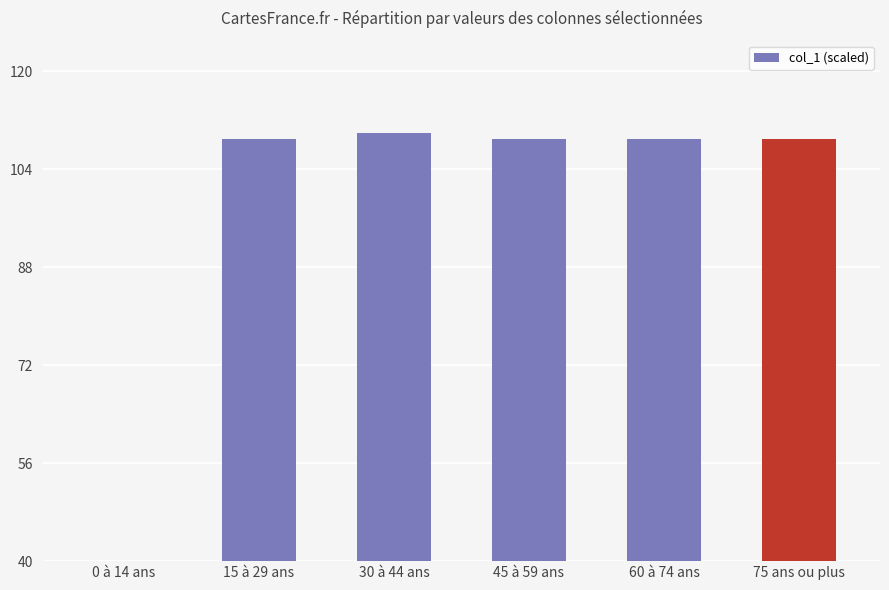

Which label corresponds to the smallest value in the chart?

0 à 14 ans